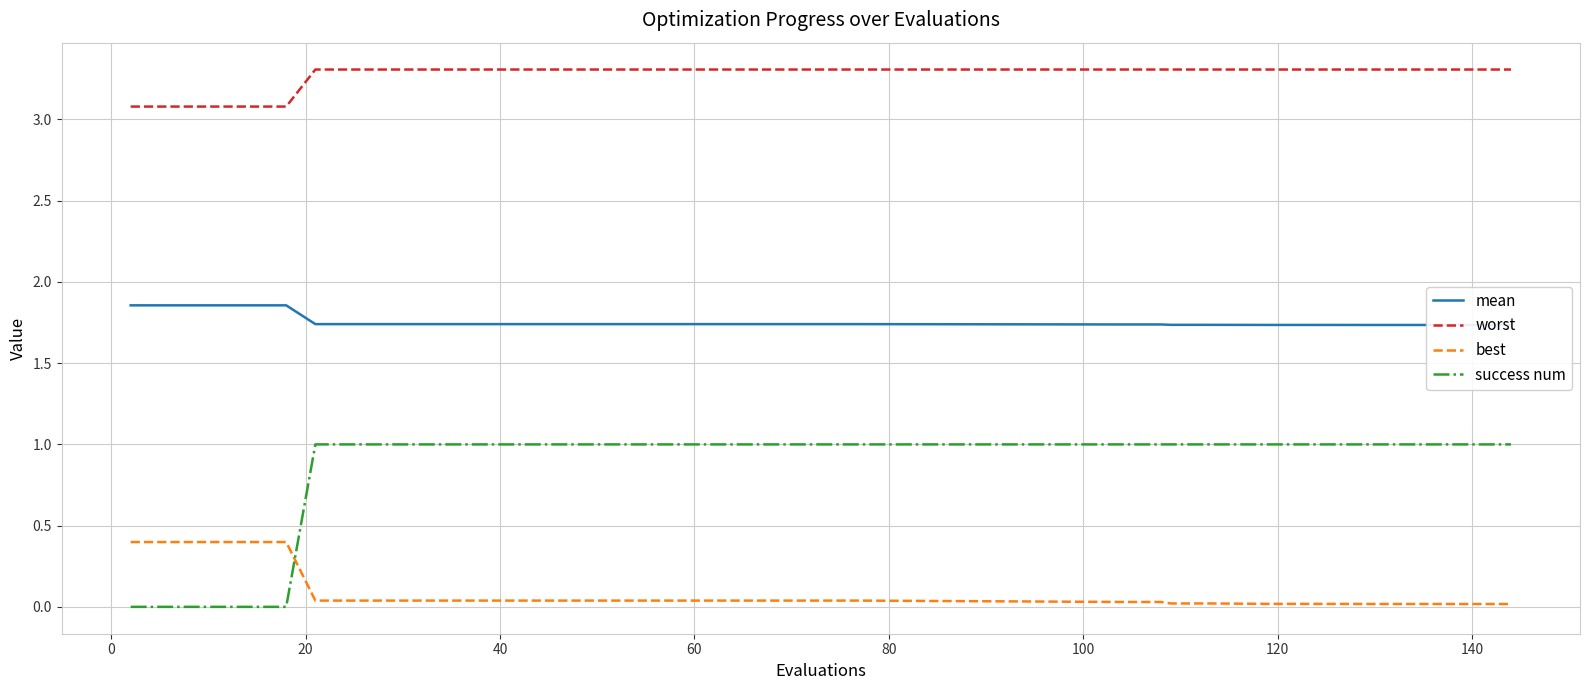

What is the lowest value of the mean series?

1.7